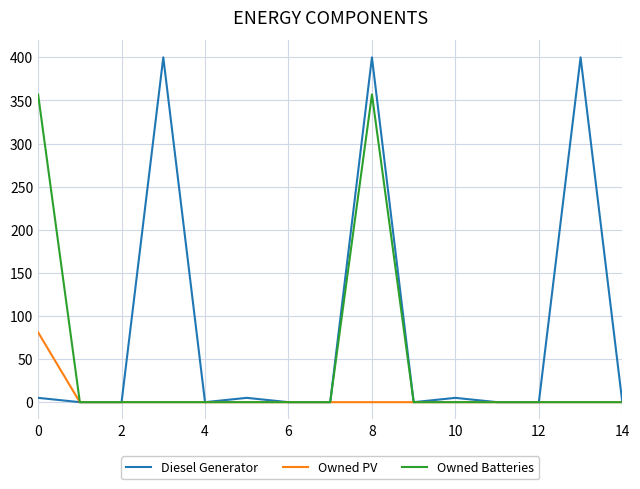

Which series has the widest spread of values?

Diesel Generator